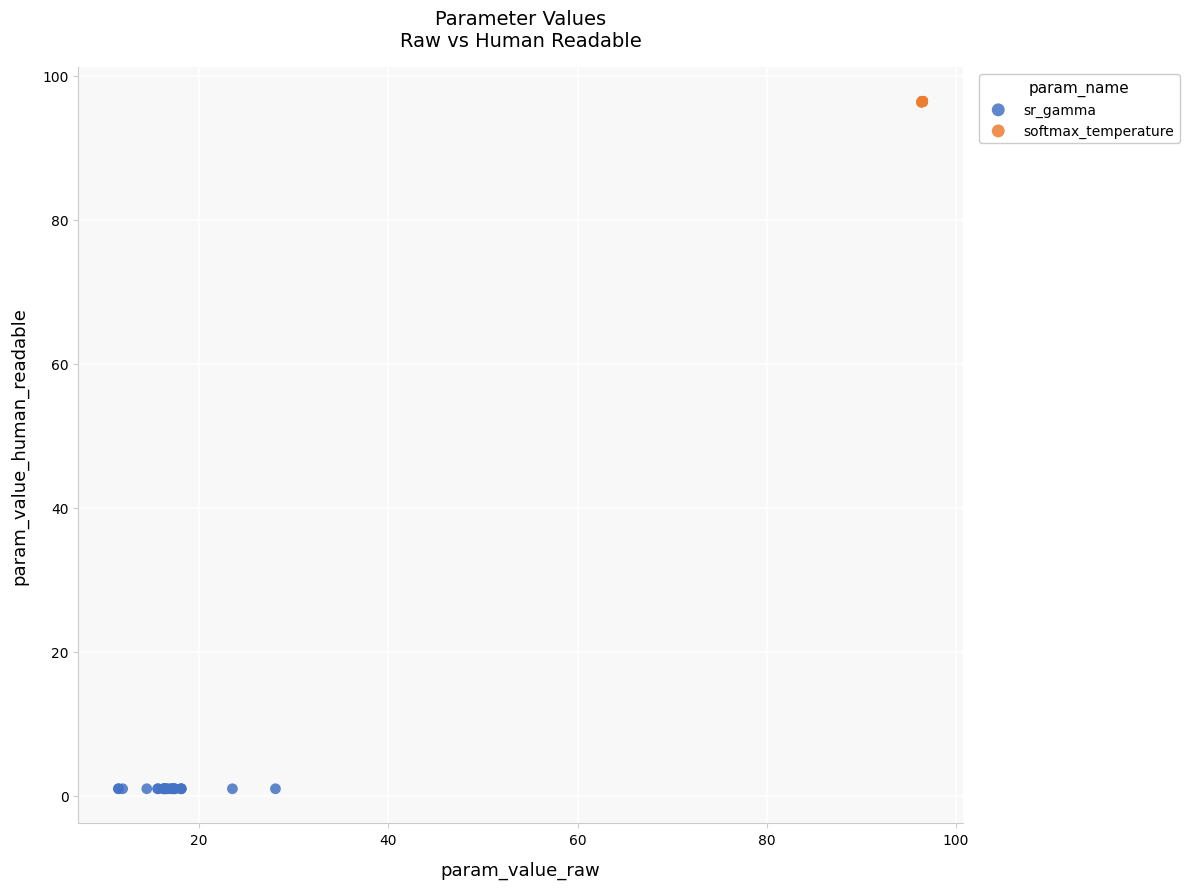

Which series has the largest Y range (max minus min)?

softmax_temperature